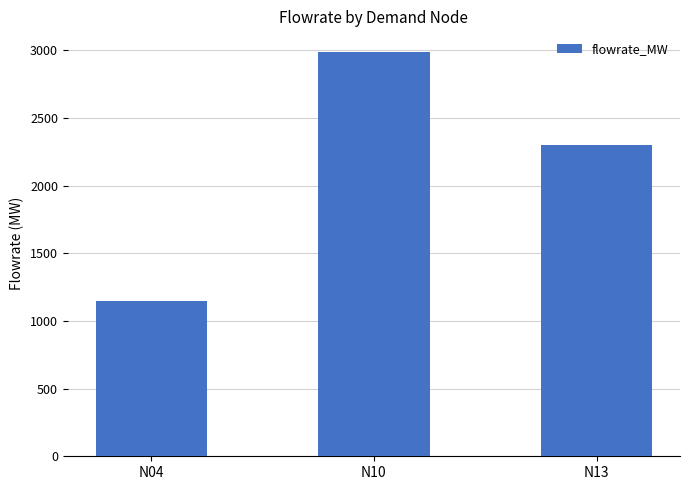

Does the chart contain any negative values?

No